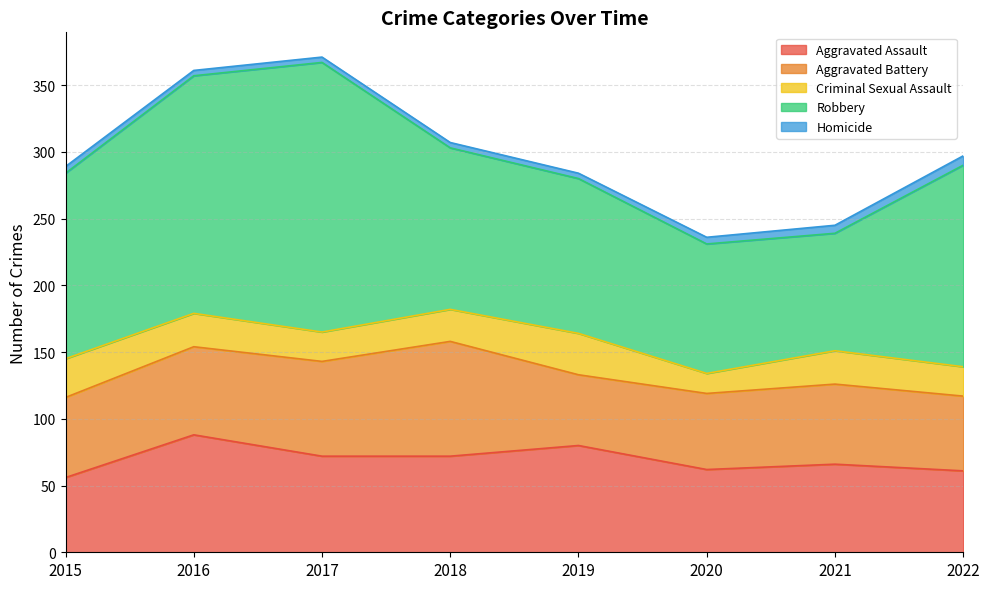

Reading left to right, transcribe all the data shown in this chart.

Aggravated Assault: 56	88	72	72	80	62	66	61
Aggravated Battery: 60	66	71	86	53	57	60	56
Criminal Sexual Assault: 29	25	22	24	31	15	25	22
Robbery: 139	178	202	121	116	97	88	151
Homicide: 5	4	4	4	4	5	6	7